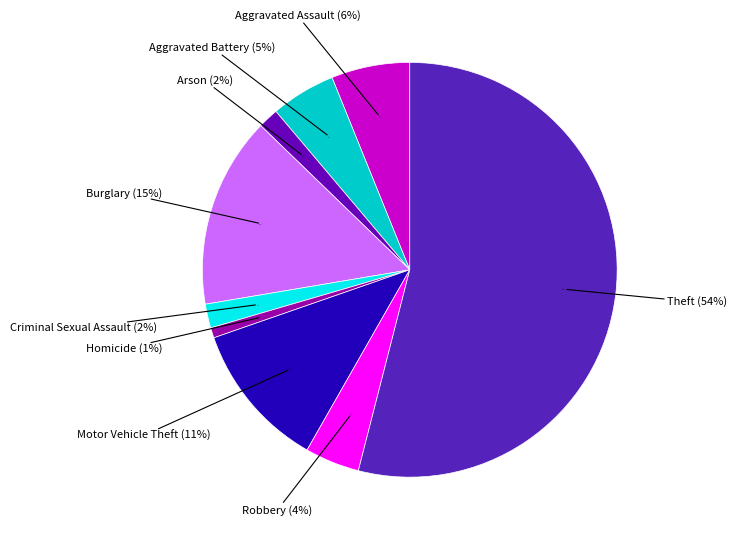

What is the smallest slice in the pie chart?

Homicide